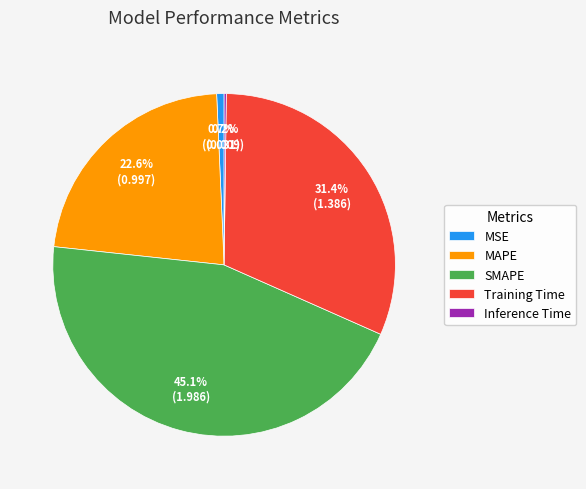

To the nearest percent, what is the average slice percentage?

20%